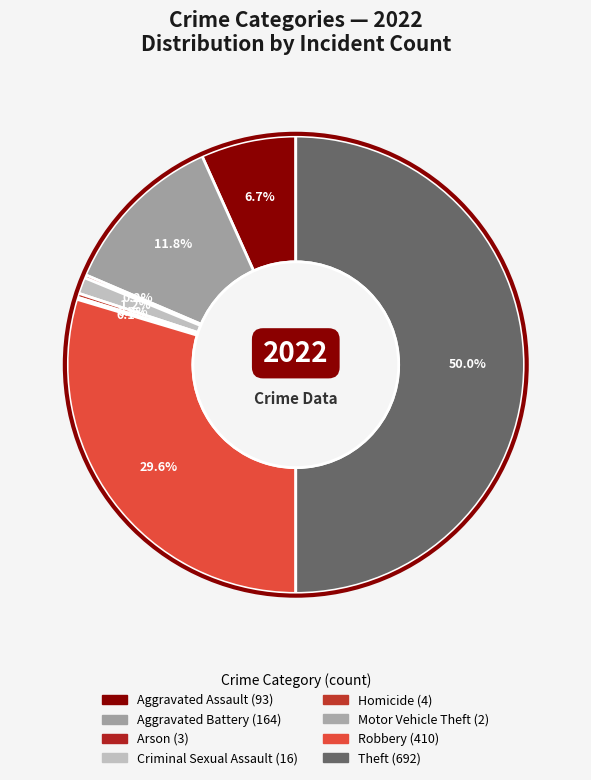

The Homicide slice represents 0% of the pie. True or false?

True